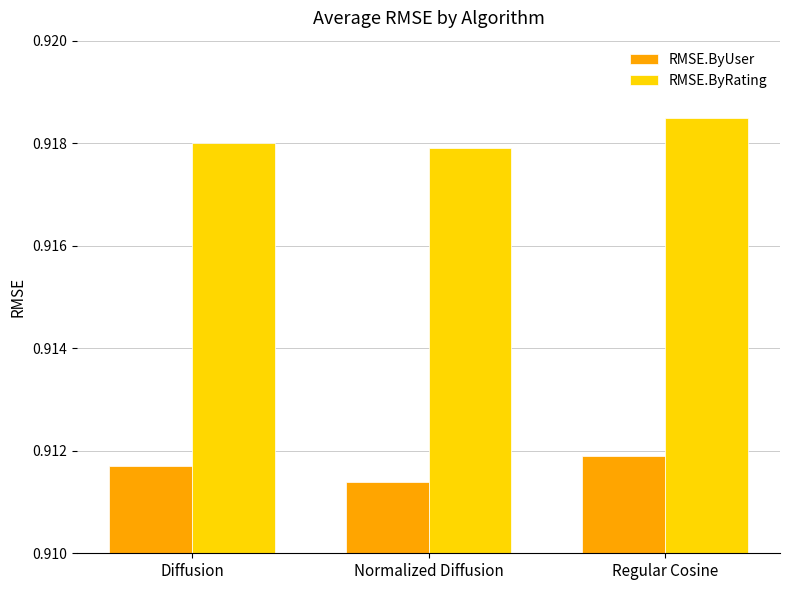

Between Diffusion and Normalized Diffusion, which series saw the biggest shift?

RMSE.ByUser